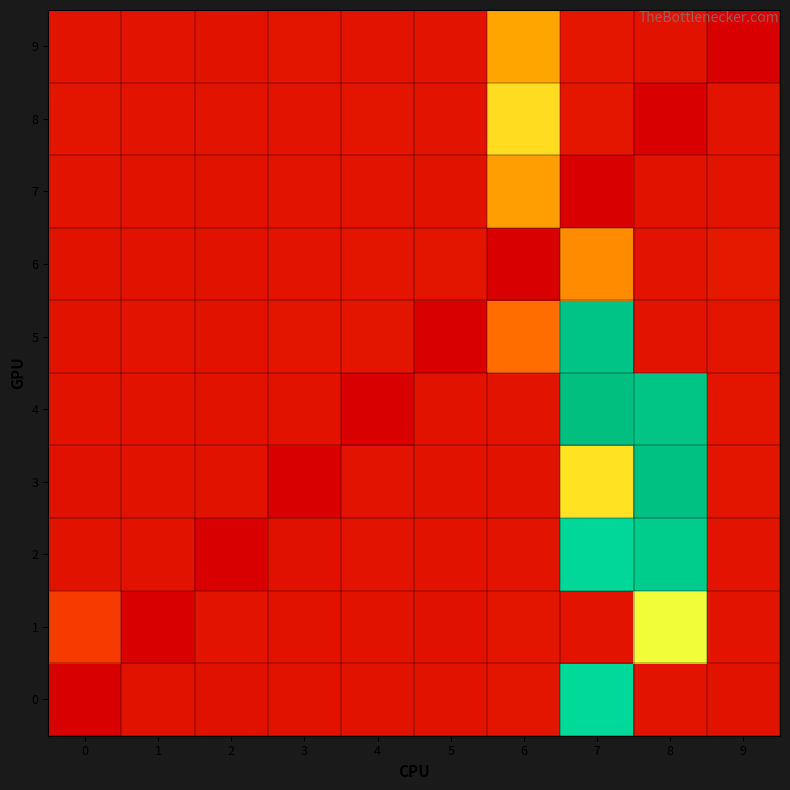

Reading left to right, transcribe all the data shown in this chart.

0: 0=0.0	1=1.3	2=1.3	3=1.3	4=1.4	5=1.3	6=1.5	7=29.2	8=1.4	9=1.3
1: 0=4.0	1=0.0	2=1.4	3=1.3	4=1.4	5=1.3	6=1.5	7=1.4	8=19.4	9=1.4
2: 0=1.3	1=1.3	2=0.0	3=1.3	4=1.4	5=1.3	6=1.4	7=29.7	8=32.1	9=1.4
3: 0=1.3	1=1.3	2=1.4	3=0.0	4=1.4	5=1.3	6=1.3	7=17.0	8=34.3	9=1.5
4: 0=1.4	1=1.3	2=1.3	3=1.3	4=0.0	5=1.3	6=1.4	7=34.7	8=33.4	9=1.4
5: 0=1.3	1=1.4	2=1.3	3=1.5	4=1.4	5=0.0	6=7.8	7=33.5	8=1.4	9=1.5
6: 0=1.4	1=1.3	2=1.3	3=1.4	4=1.5	5=1.5	6=0.0	7=10.1	8=1.4	9=1.7
7: 0=1.4	1=1.4	2=1.3	3=1.4	4=1.4	5=1.4	6=11.6	7=0.0	8=1.3	9=1.4
8: 0=1.5	1=1.4	2=1.4	3=1.4	4=1.5	5=1.4	6=16.4	7=1.6	8=0.0	9=1.4
9: 0=1.4	1=1.4	2=1.3	3=1.4	4=1.4	5=1.4	6=12.1	7=1.6	8=1.3	9=0.0